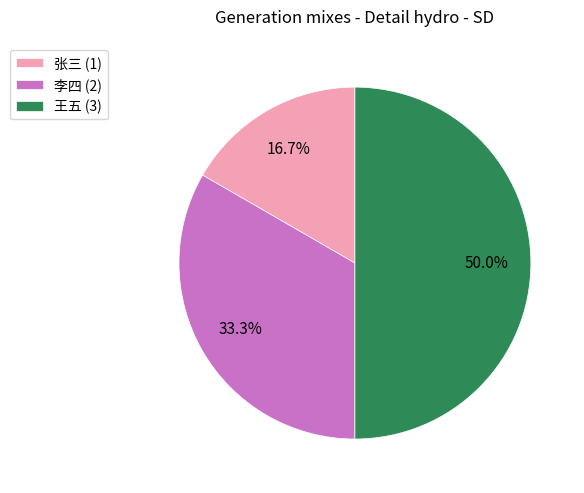

To the nearest percent, what is the difference between the 王五 and 李四 slice percentages?

17%